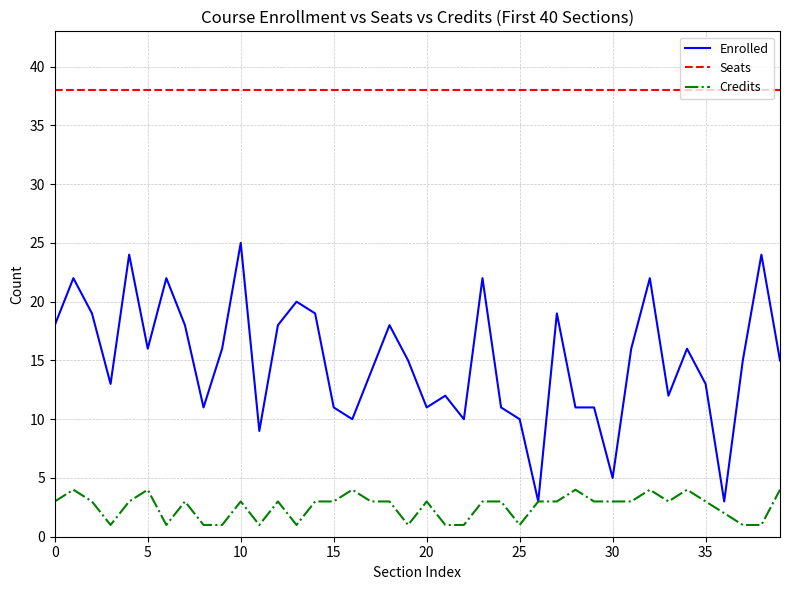

Which series has the widest spread of values?

Enrolled